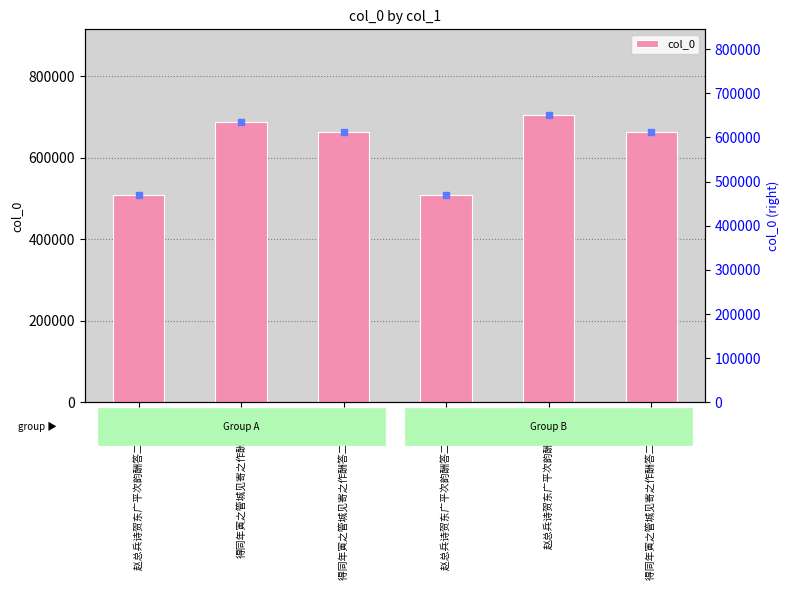

The value at 得同年寅之管城见寄之作酬答二首 其二 is 664453. True or false?

True